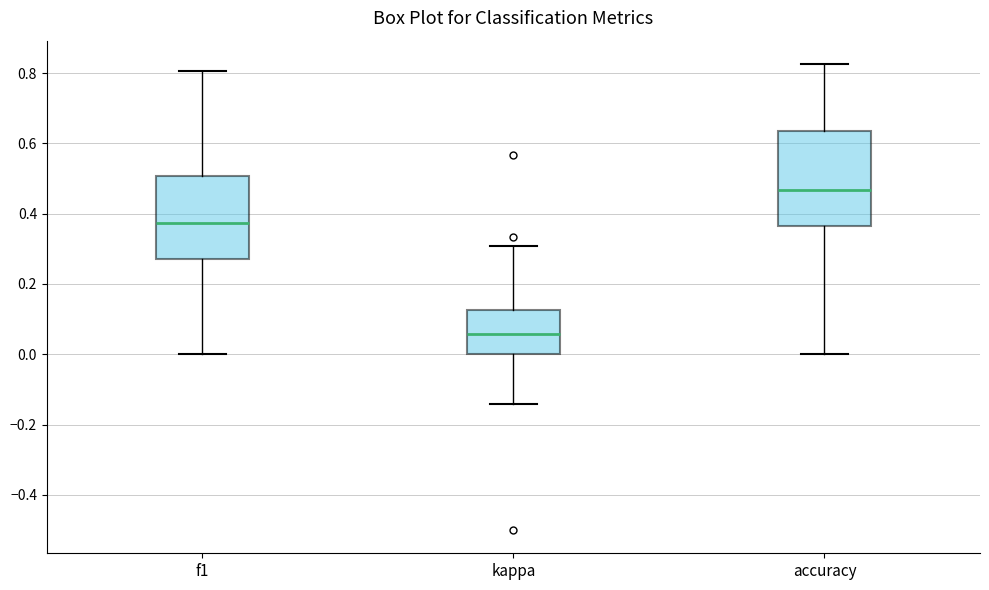

Reading left to right, read every box against the y-axis: the position of its median line, the range the box covers, and the ends of its whiskers. The values are not printed on the chart, so give them approximately, as read against the axis.

f1: median 0.38, box 0.28 to 0.50, whiskers 0.00 to 0.80
kappa: median 0.06, box 0.00 to 0.12, whiskers -0.14 to 0.30
accuracy: median 0.46, box 0.36 to 0.64, whiskers 0.00 to 0.82